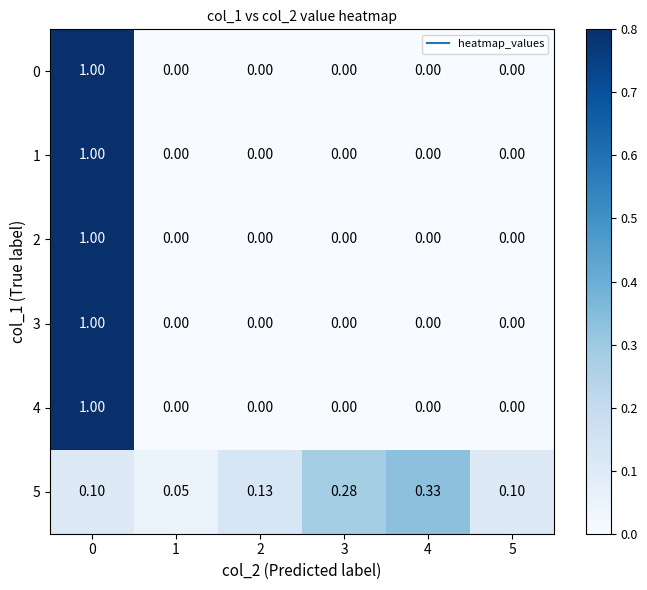

What is the total value across all series at 1?

0.1